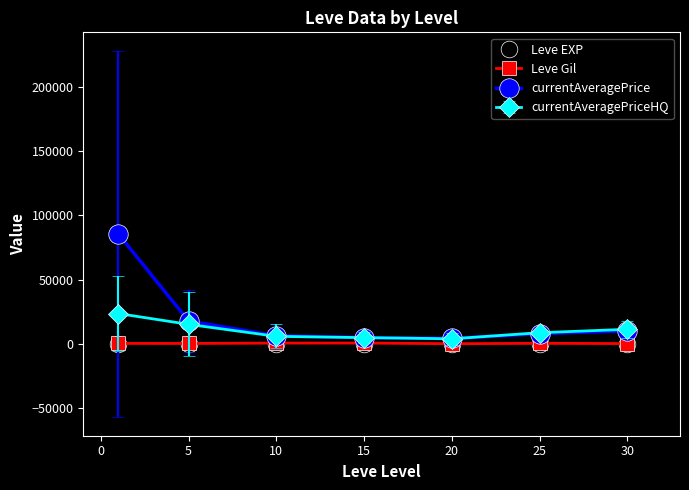

What are all the series names shown in the legend?

Leve EXP, Leve Gil, currentAveragePrice, currentAveragePriceHQ